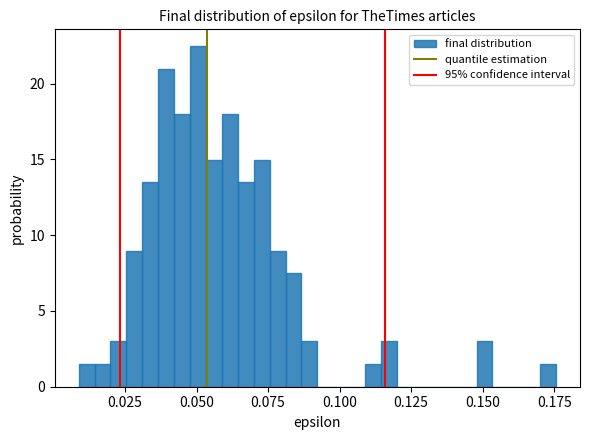

Read against the x-axis, roughly where is the centre of the tallest bar?

0.050